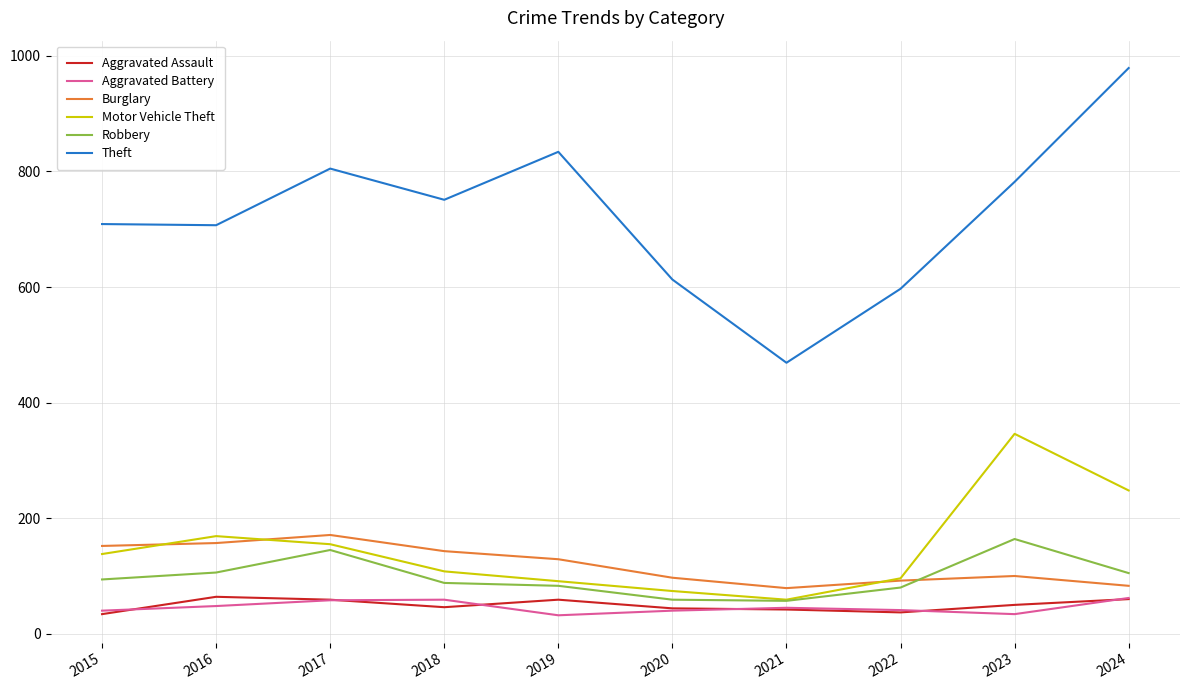

What is the smallest value displayed?

32